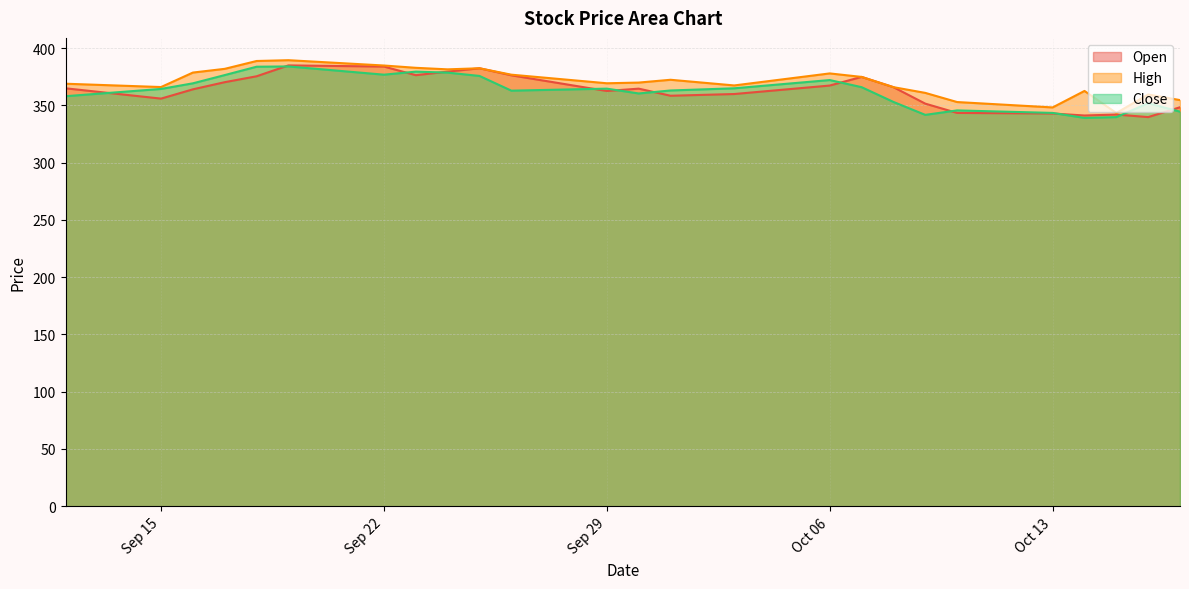

How many data points does each series have?

25